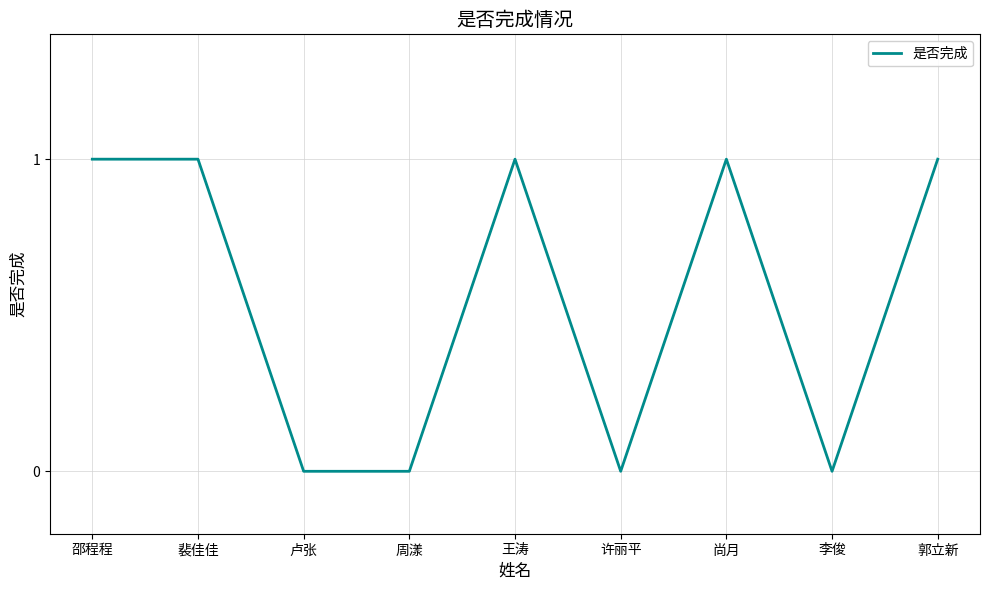

What is the maximum value shown in the chart?

1